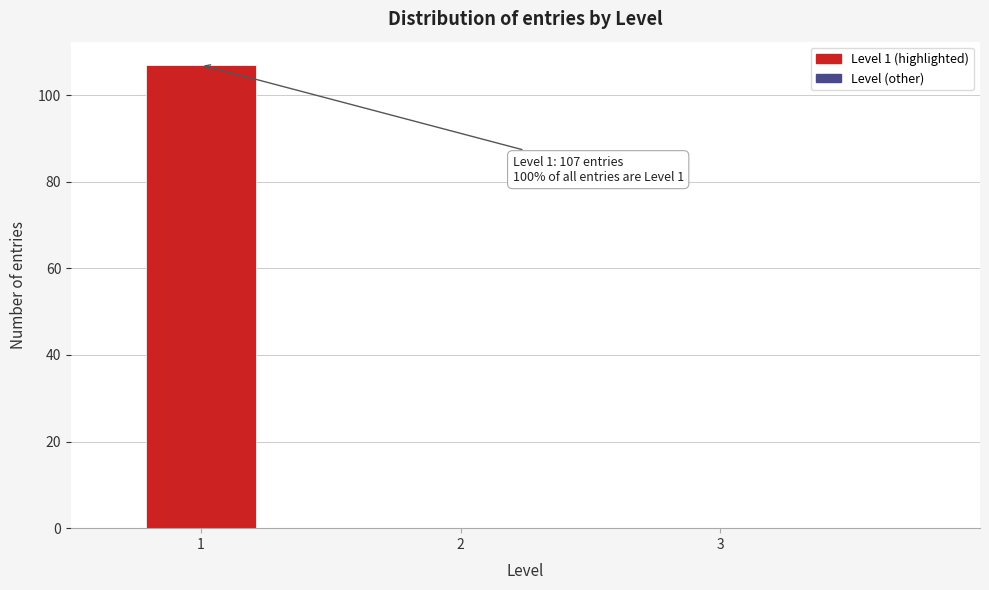

Which range on the x-axis has the tallest bar?

0.75 to 1.25